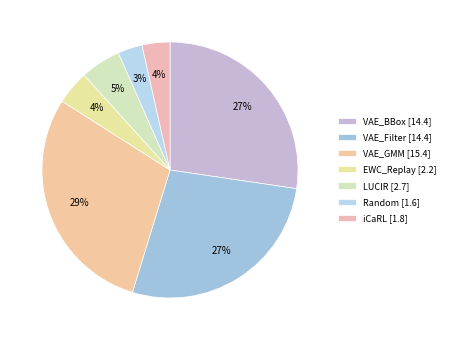

To the nearest percent, what is the combined percentage of VAE_Filter and VAE_GMM?

57%